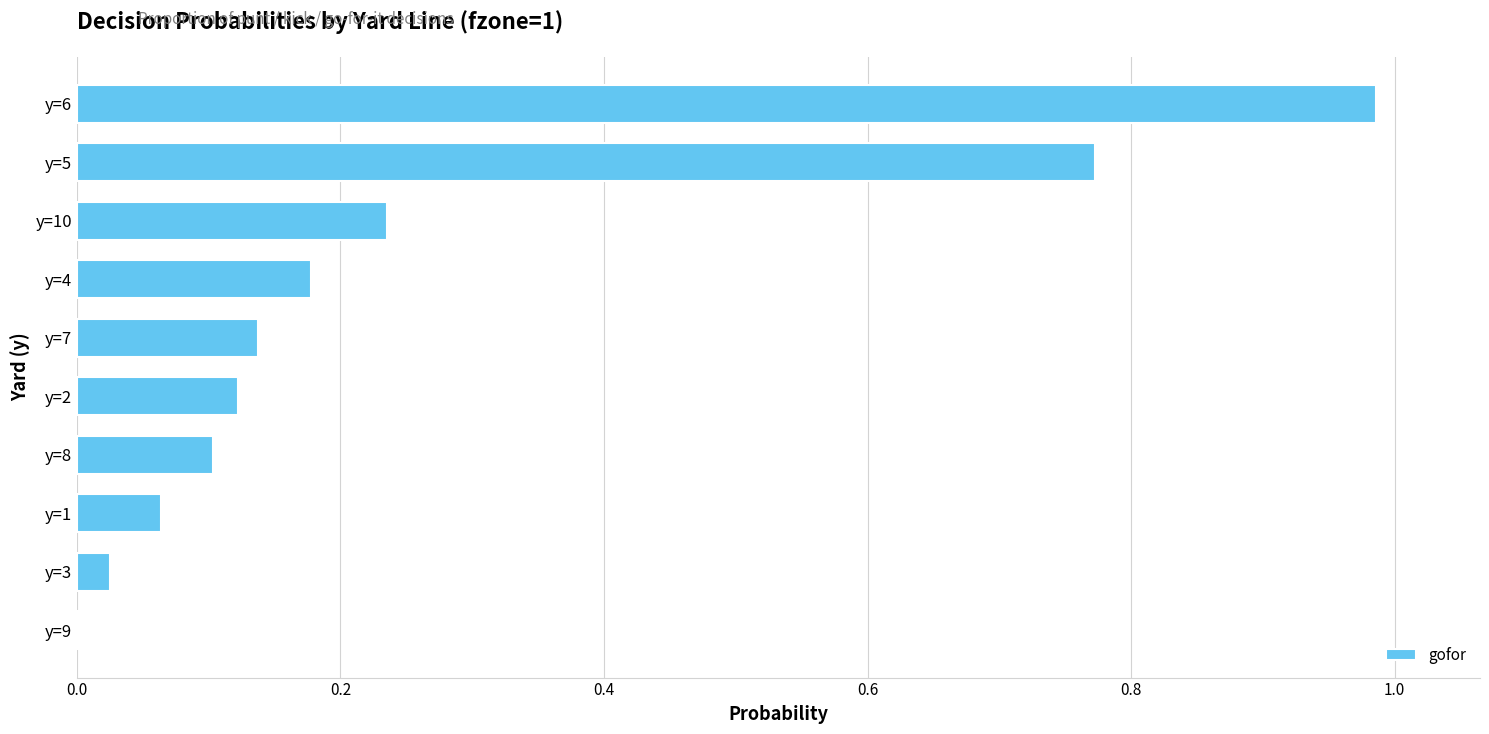

Is it true that the value at y=1 is 0.0?

False